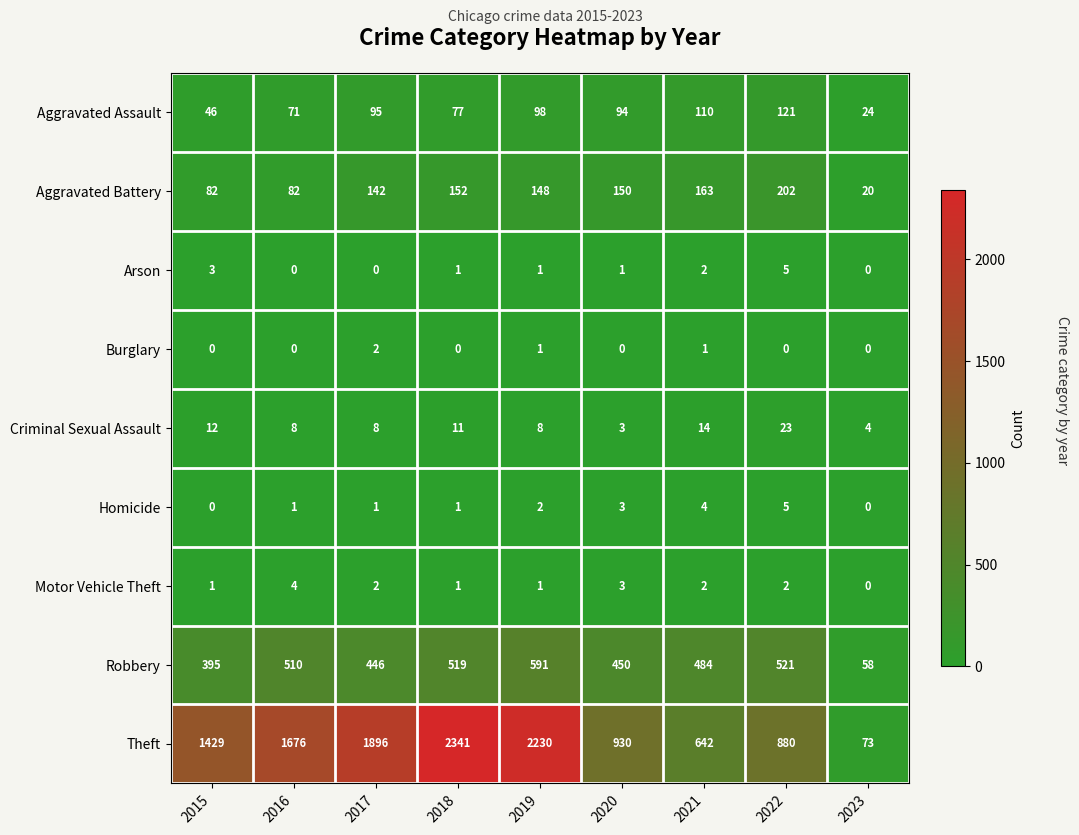

Count the number of data series in this chart.

9